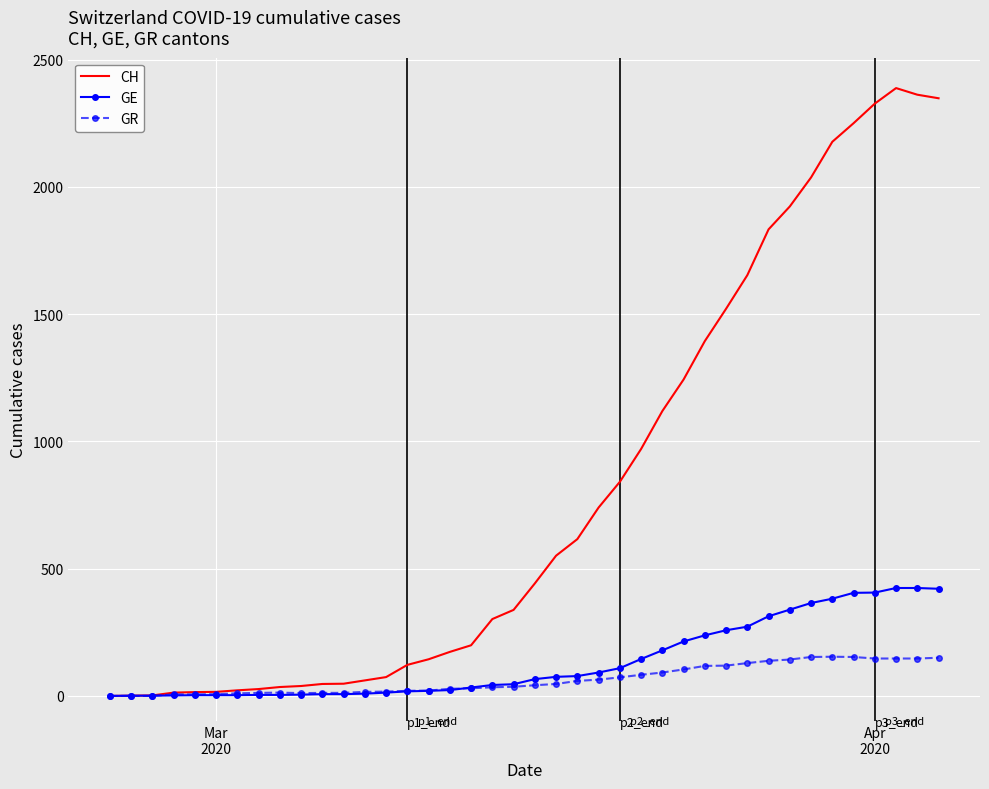

What is the greatest value displayed?

2388